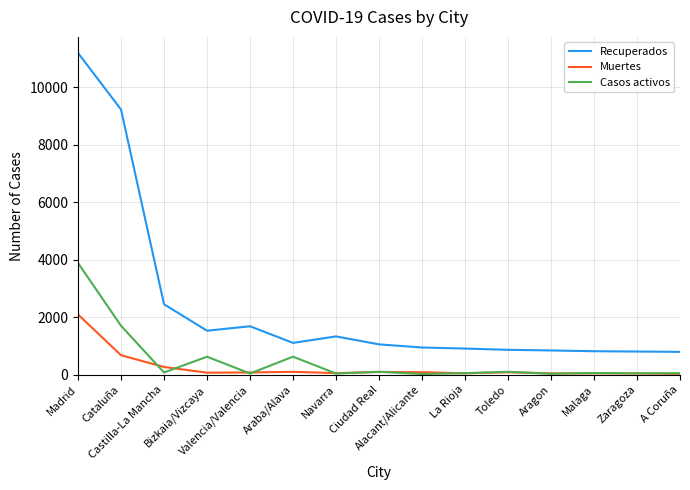

How many values in the Muertes series are below 72?

7